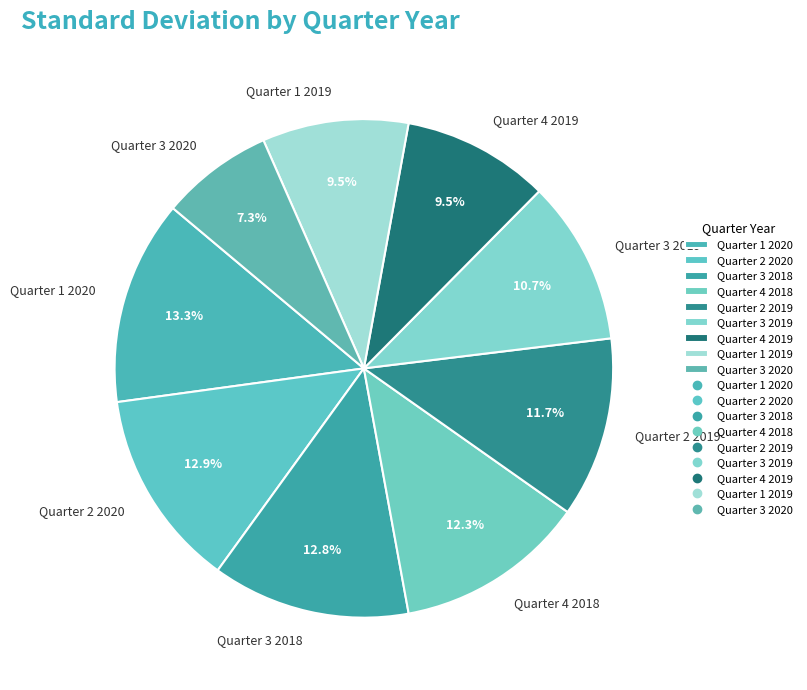

Count the number of slices in the pie.

9